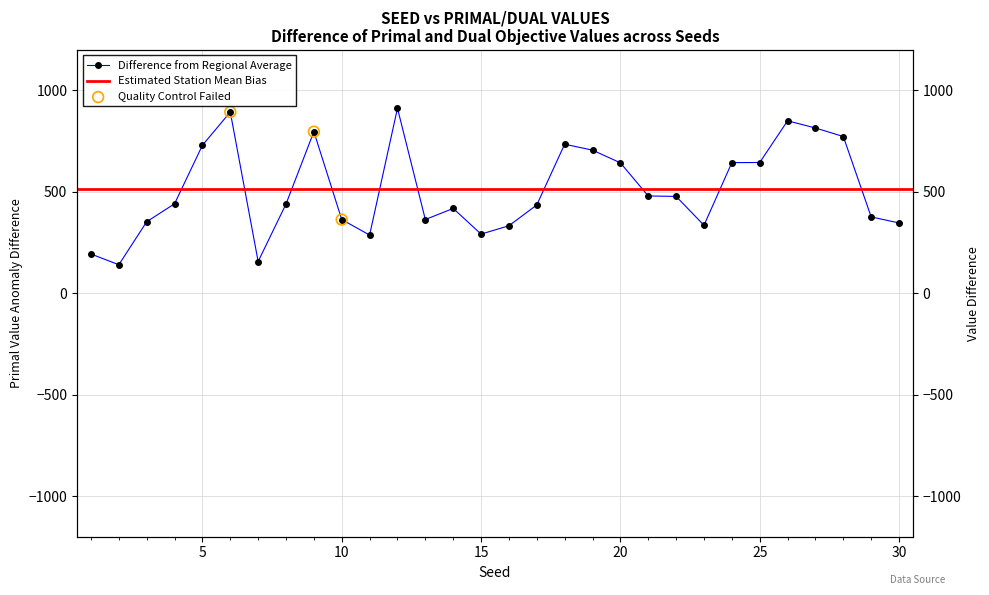

Approximately how many times larger is the value at 18 compared to 17?

1.7